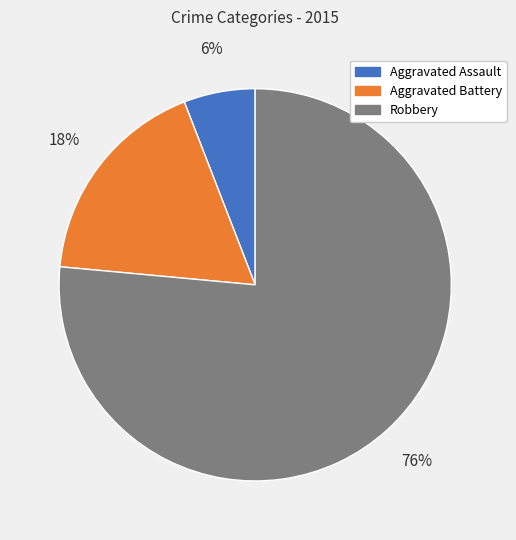

To the nearest percent, what portion does Aggravated Battery represent?

18%